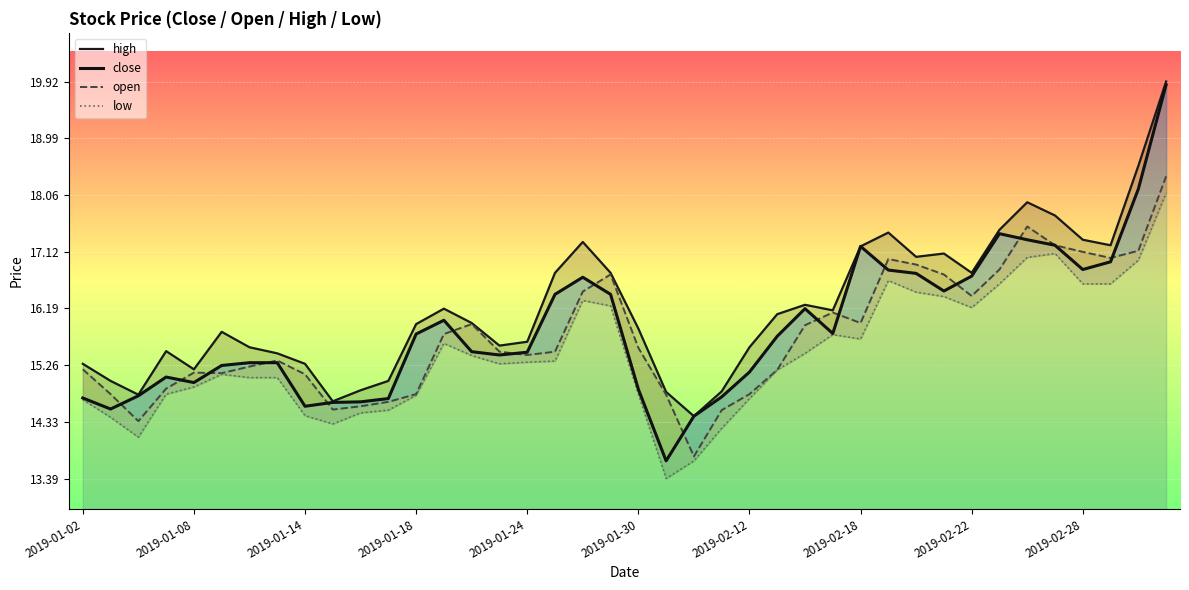

What is the value of the open point at the 29th from the left?

16.0